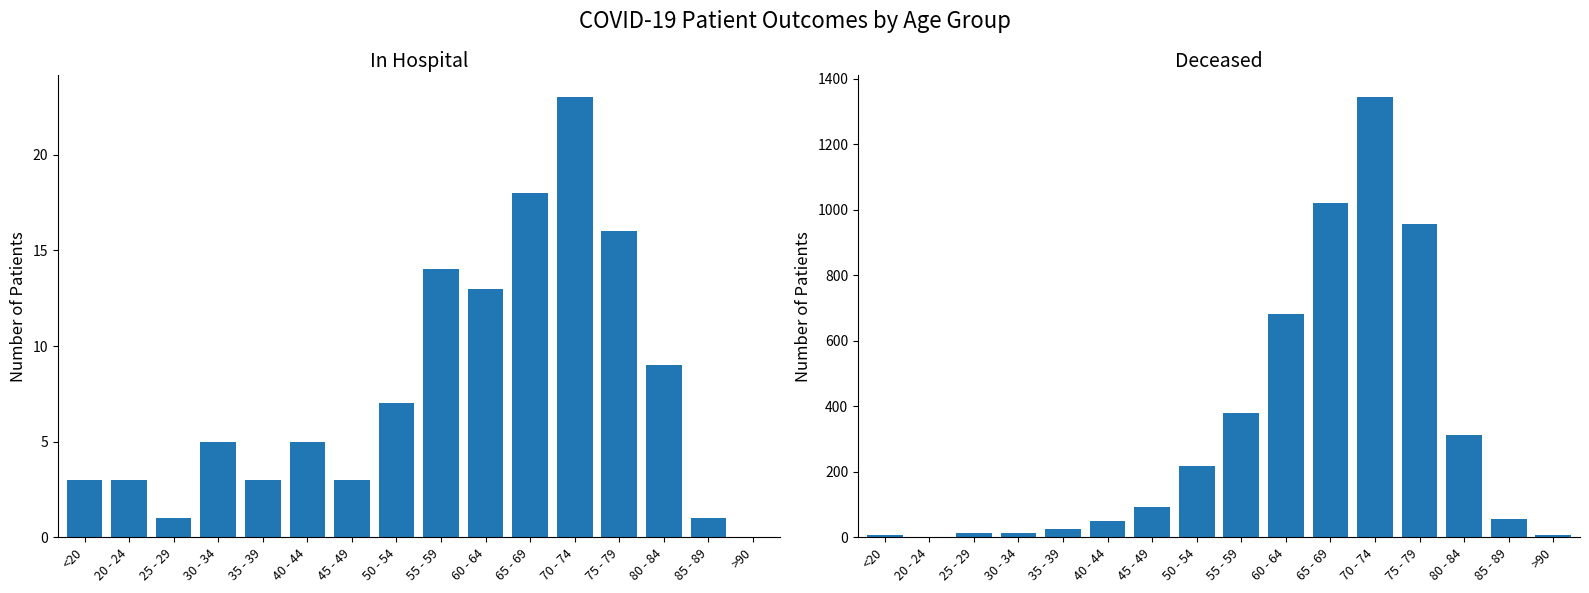

At which label does deceased_patients first exceed 94?

50 - 54